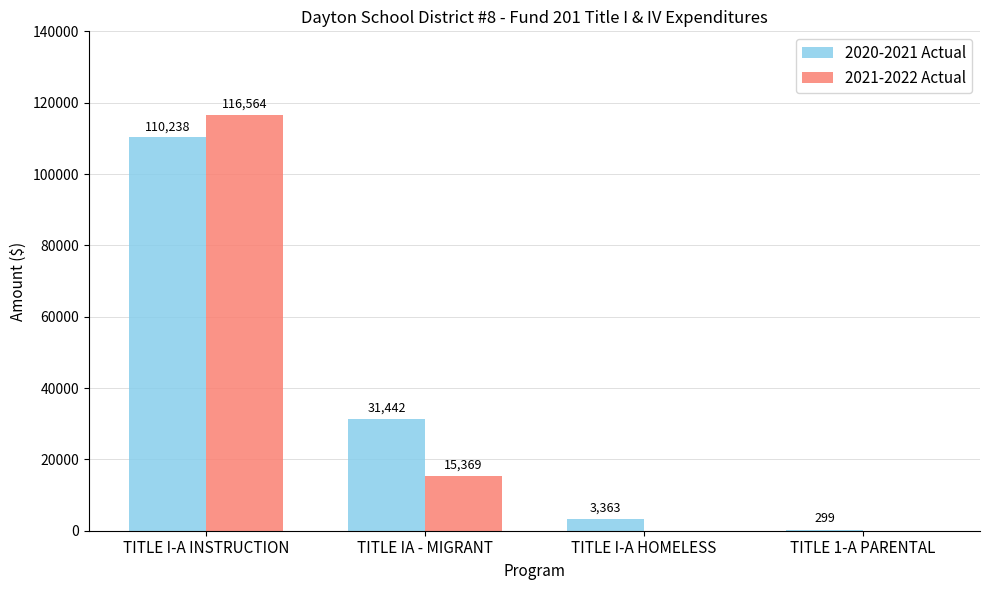

What is the maximum value shown in the chart?

116564.3